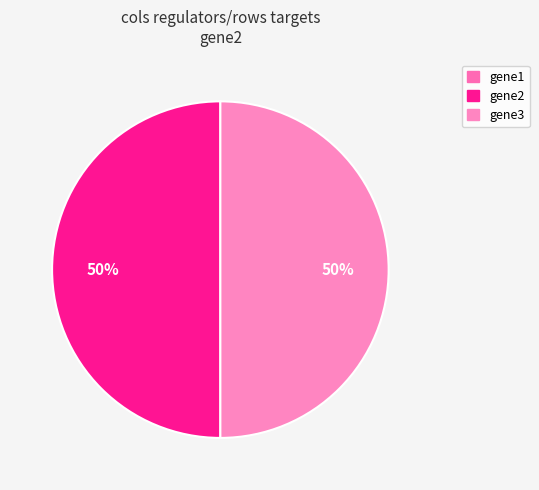

The gene3 slice represents 37% of the pie. True or false?

False